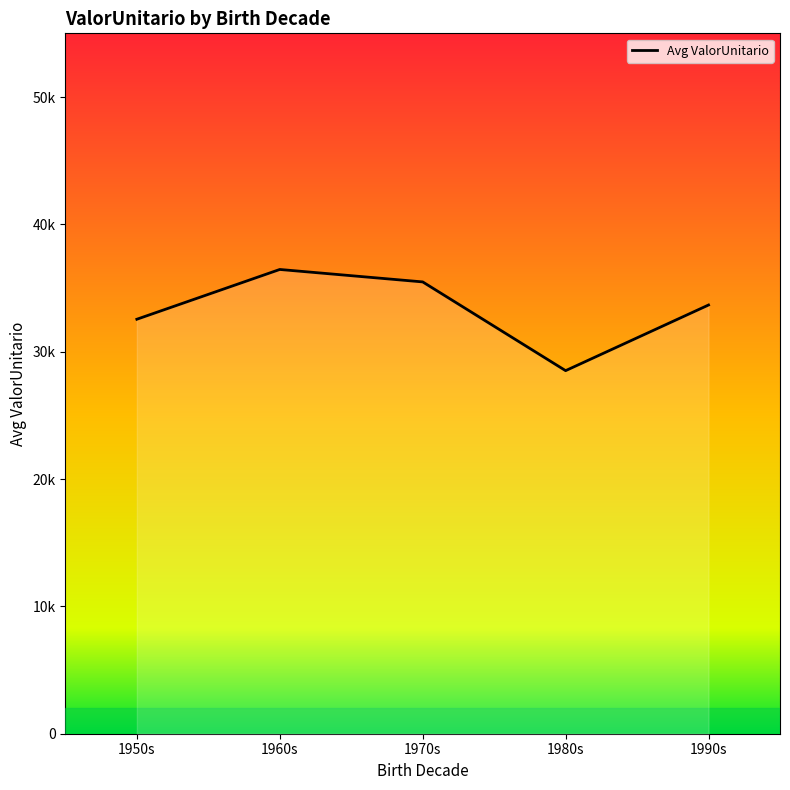

Is this an area chart (filled region under the line)?

Yes